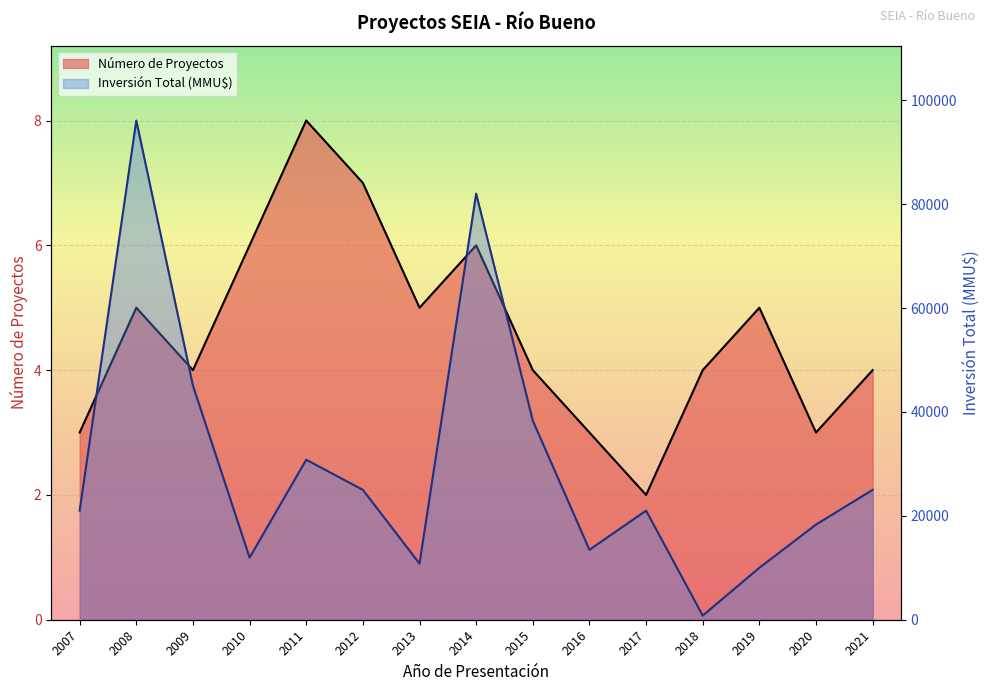

How many distinct data groups are displayed?

2